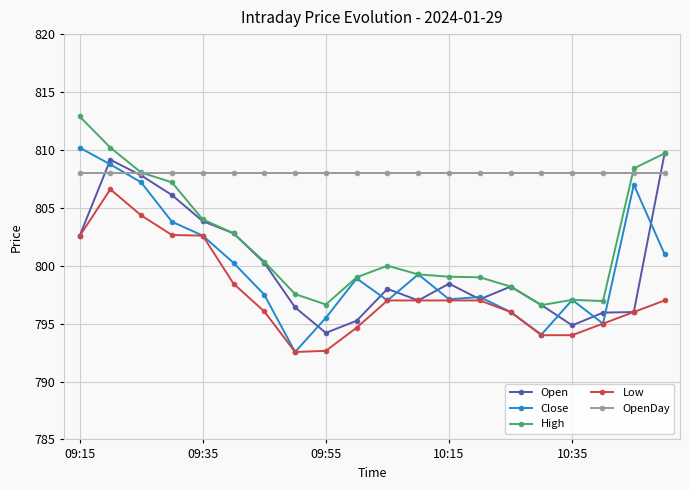

Which series has the largest range (max minus min)?

Close